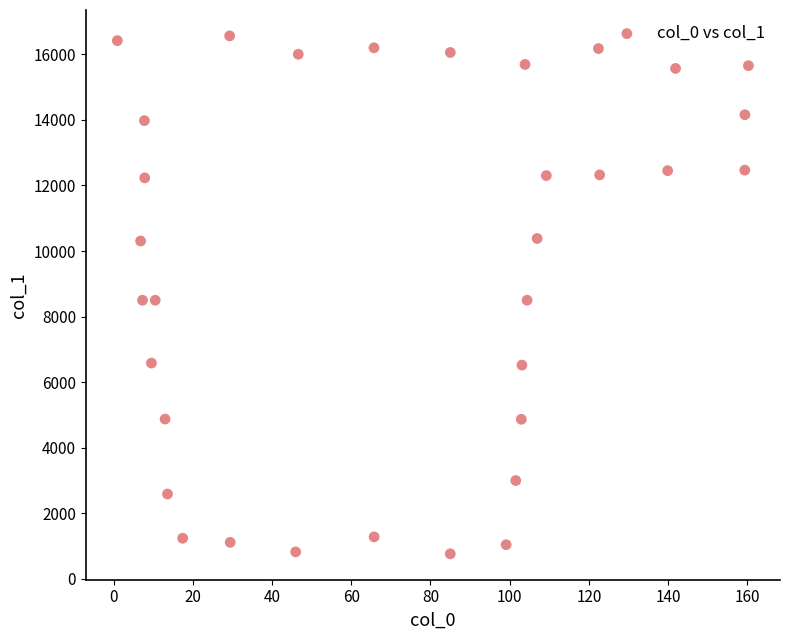

What is the range of X values (max minus min)?

159.3